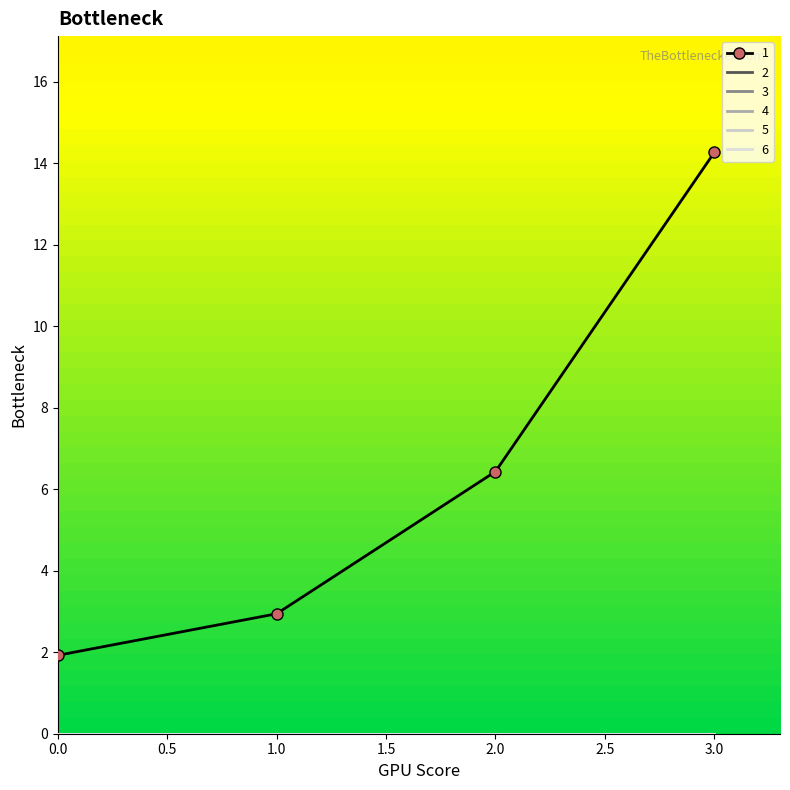

At which label does 1 first exceed 6?

2